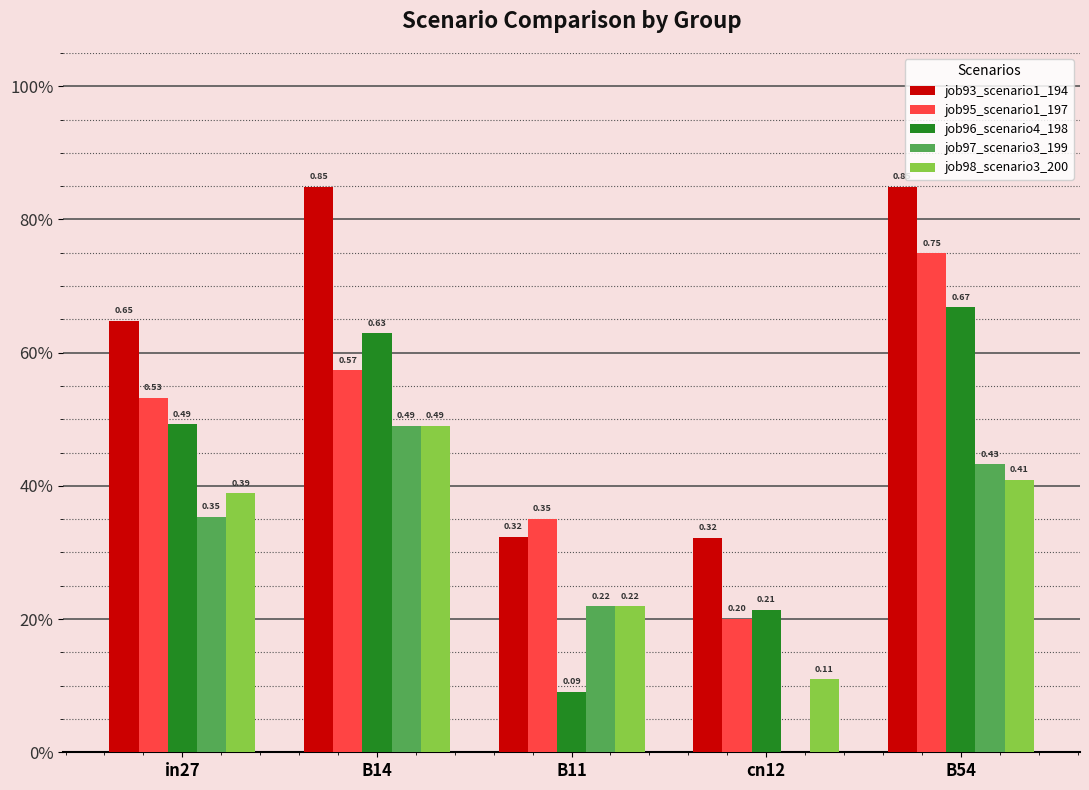

Reading left to right, transcribe all the data shown in this chart.

job93_scenario1_194: in27=0.6	B14=0.8	B11=0.3	cn12=0.3	B54=0.8
job95_scenario1_197: in27=0.5	B14=0.6	B11=0.4	cn12=0.2	B54=0.7
job96_scenario4_198: in27=0.5	B14=0.6	B11=0.1	cn12=0.2	B54=0.7
job97_scenario3_199: in27=0.4	B14=0.5	B11=0.2	cn12=0.0	B54=0.4
job98_scenario3_200: in27=0.4	B14=0.5	B11=0.2	cn12=0.1	B54=0.4